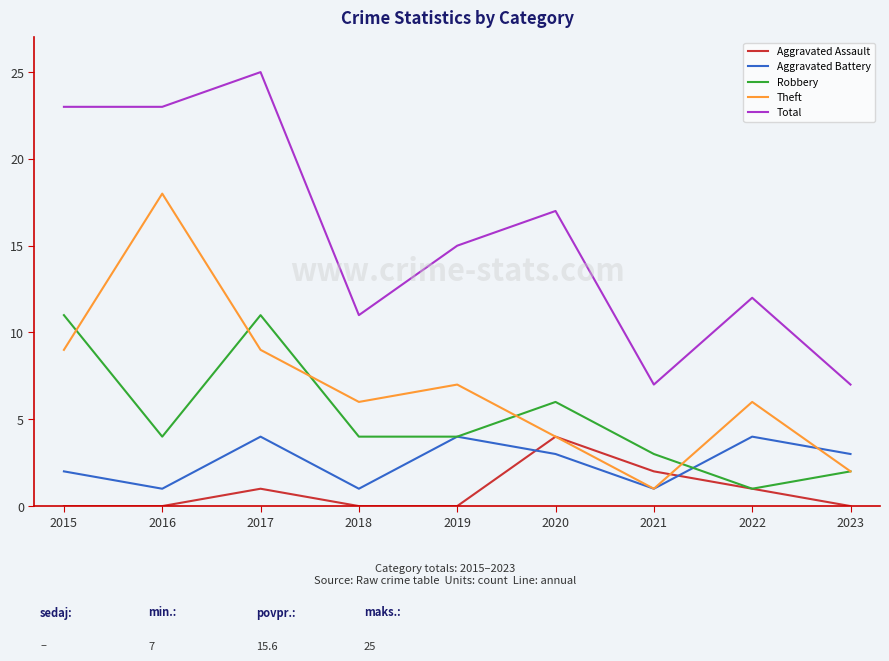

True or false: Total and Aggravated Battery cross at least once.

False